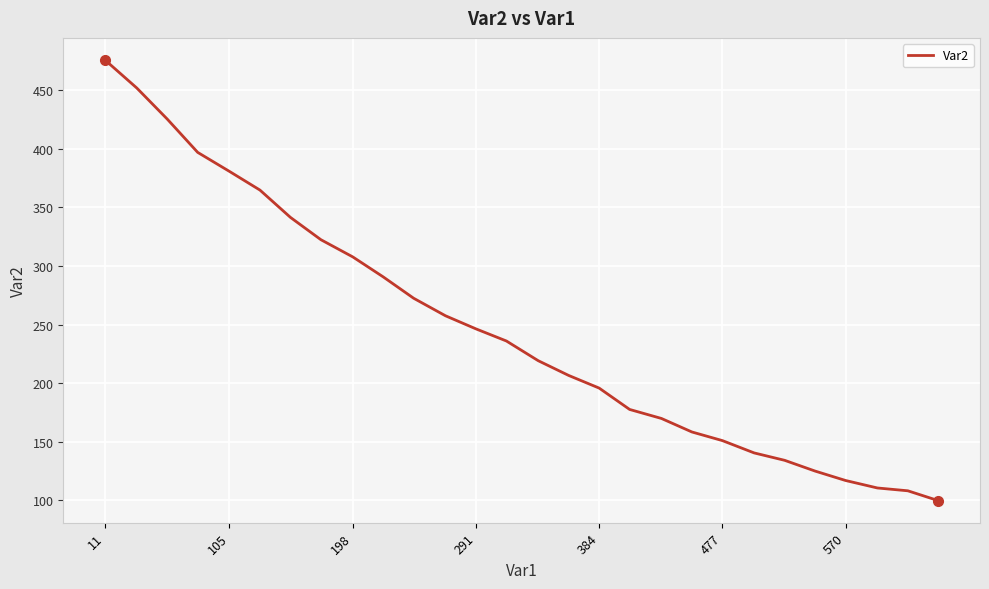

What is the greatest value displayed?

476.1